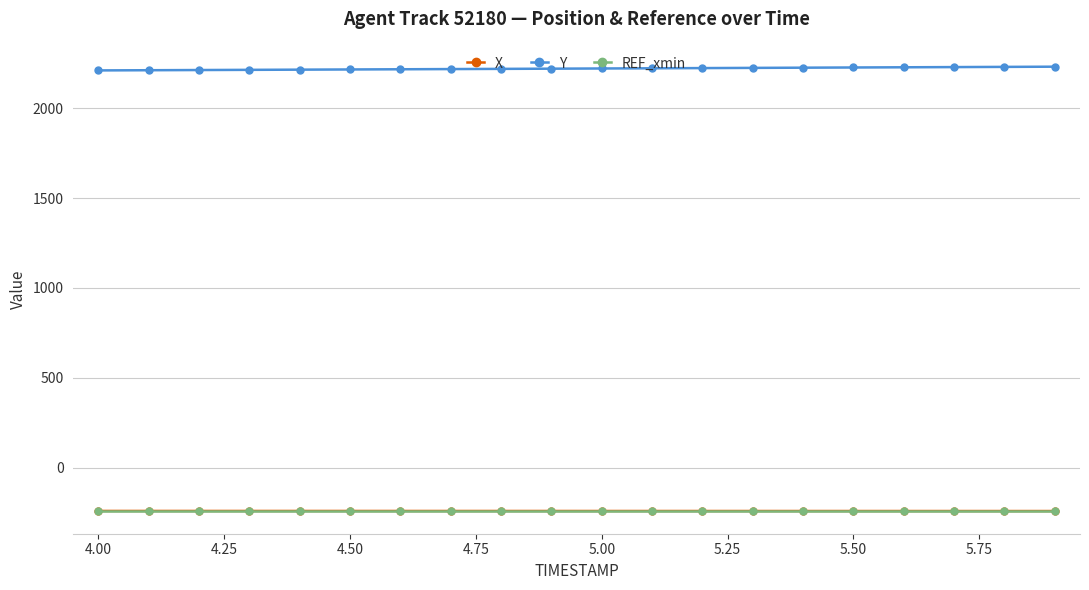

What is the highest value of the Y series?

2231.1